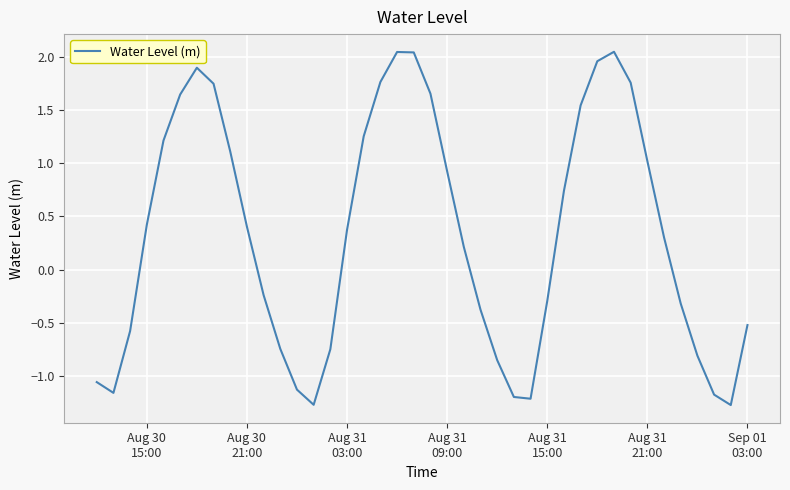

What is the smallest value displayed?

-1.3